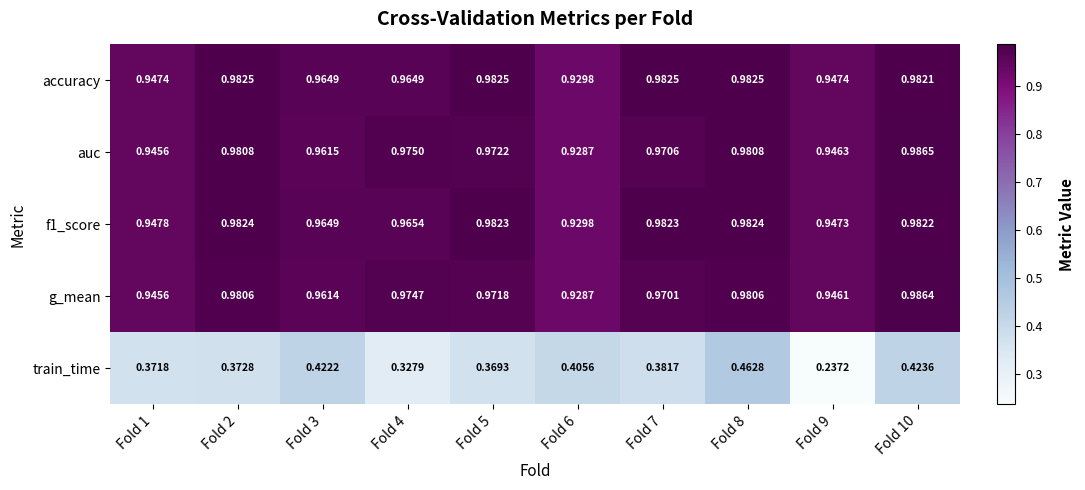

Which series changed the most between Fold 2 and Fold 9?

train_time